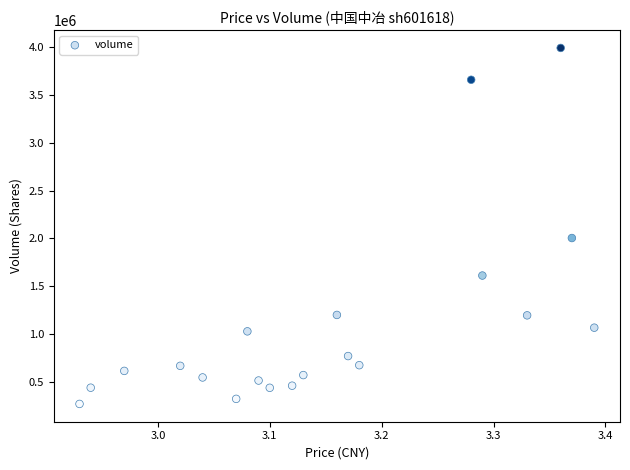

What is the range of Y values (max minus min)?

3723635